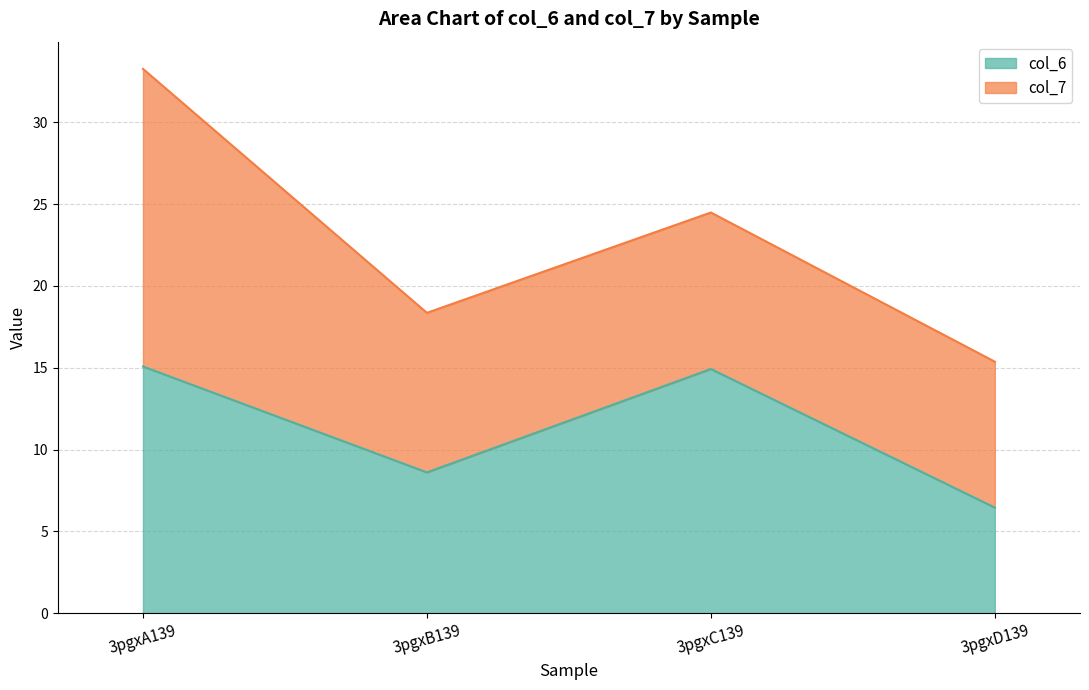

List the labels in order of value, smallest first.

3pgxD139, 3pgxB139, 3pgxC139, 3pgxA139